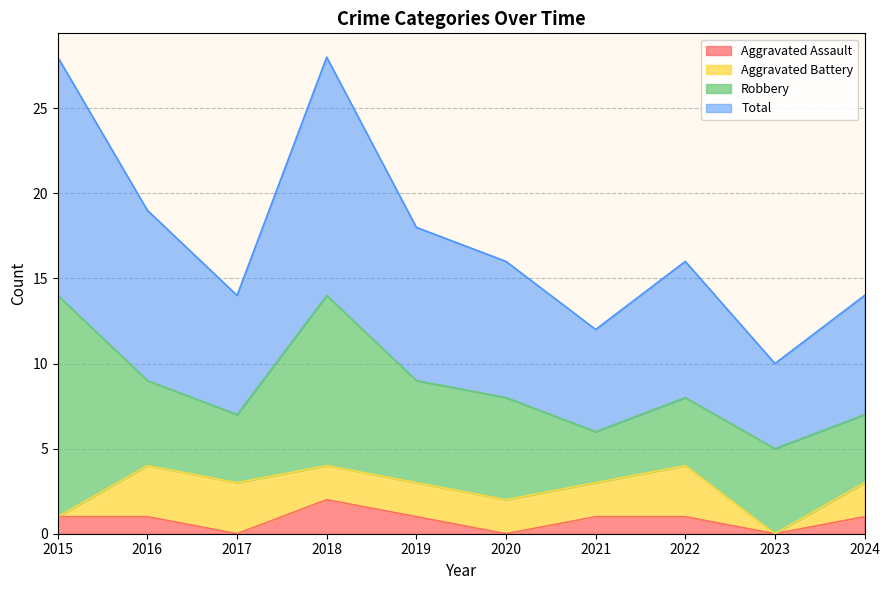

Which series has the largest total across all categories?

Total